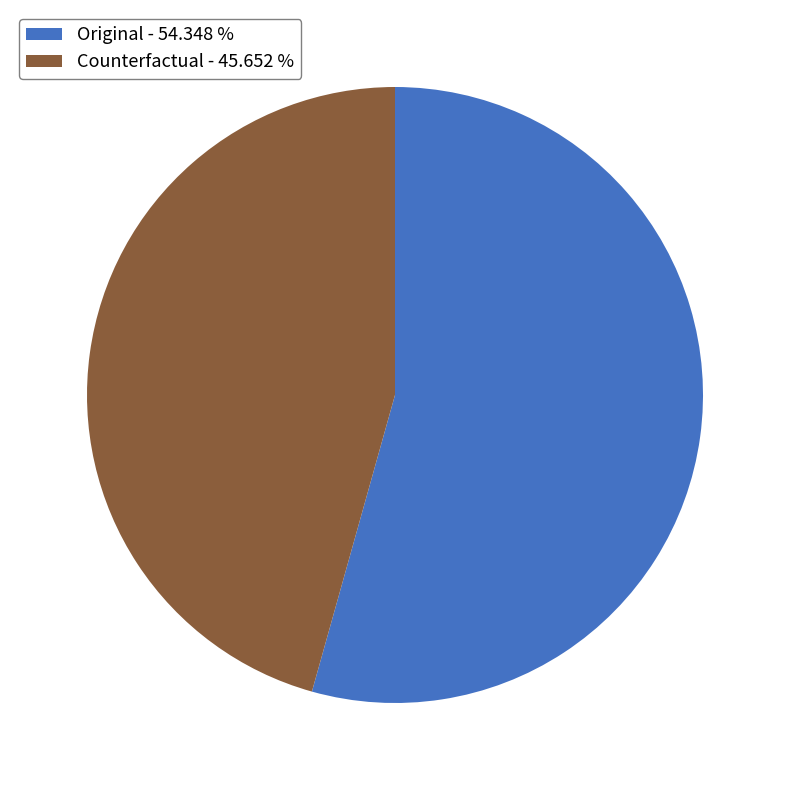

Rank the categories by value from lowest to highest.

Counterfactual, Original